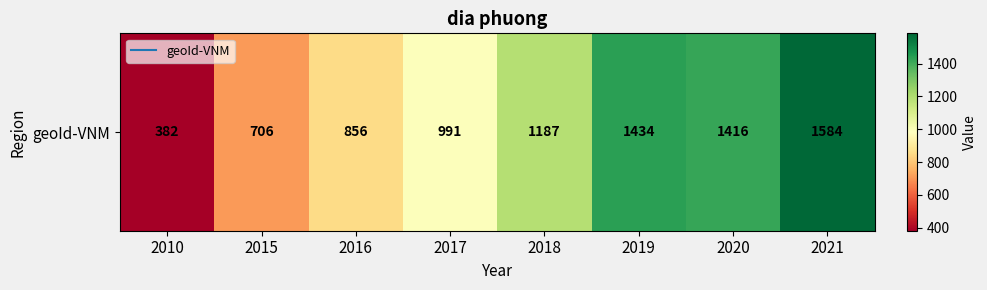

What is the smallest value displayed?

382